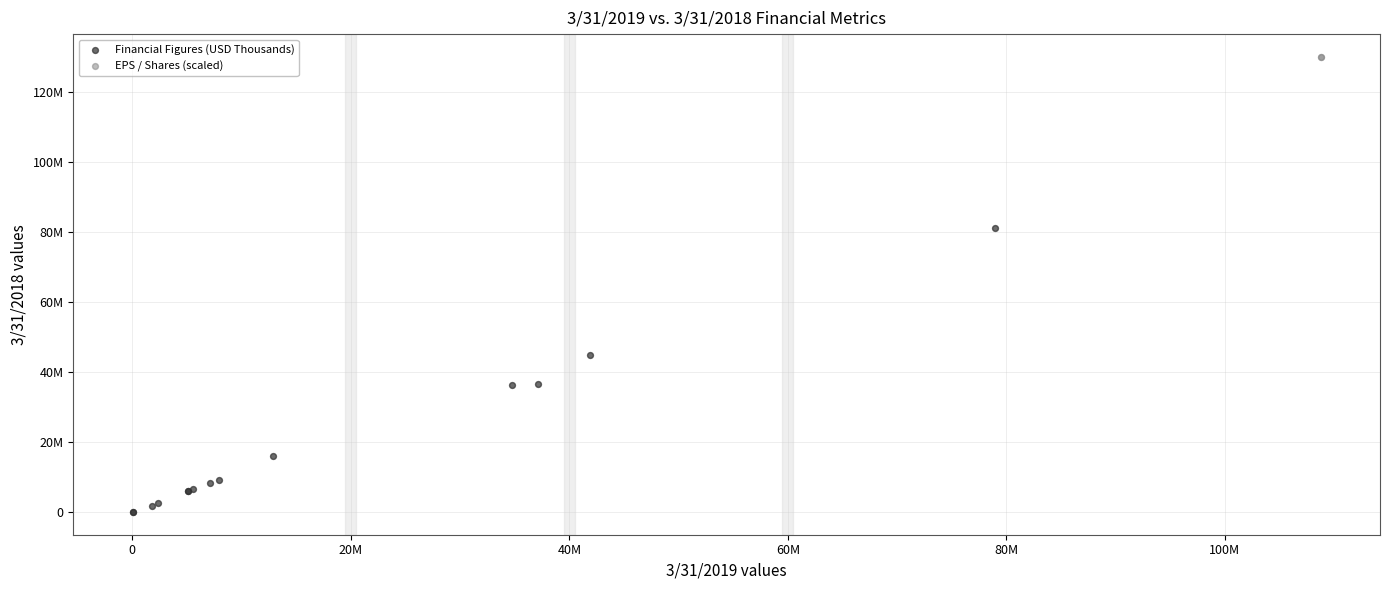

What are all the series names shown in the legend?

Financial Figures (USD Thousands), EPS / Shares (scaled)